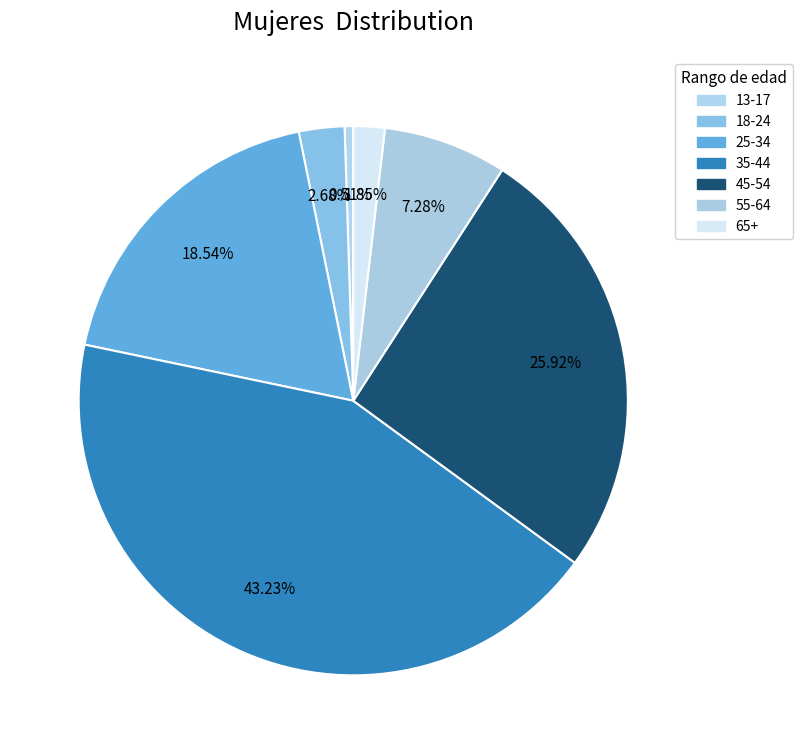

How many segments does this pie chart have?

7